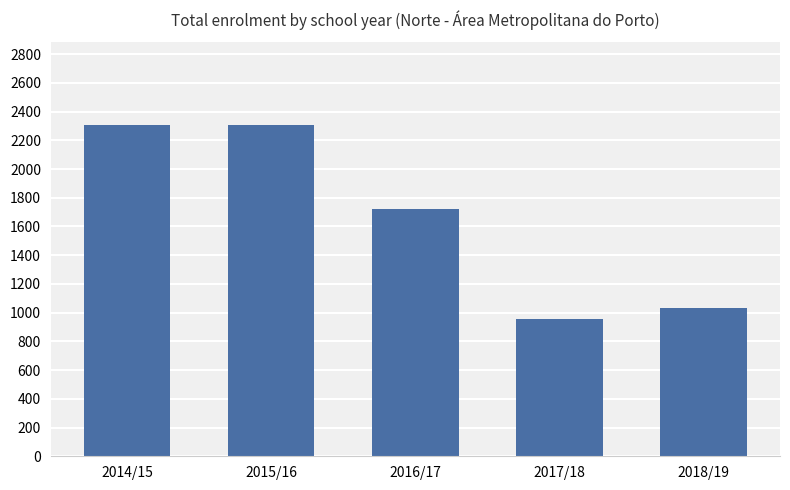

Which has a higher value, 2015/16 or 2016/17?

2015/16